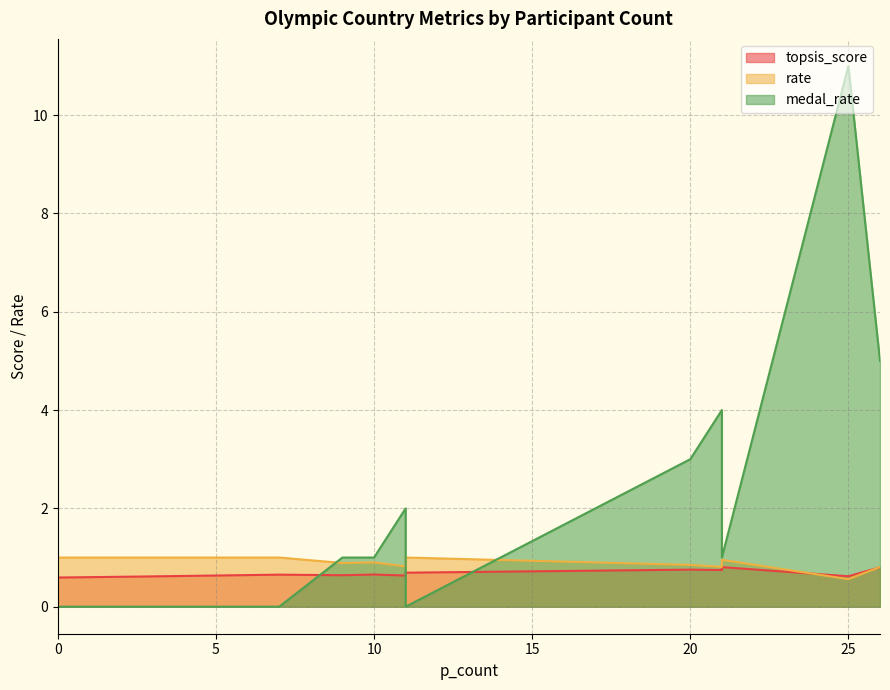

Which has a higher value, 2 or 0?

2